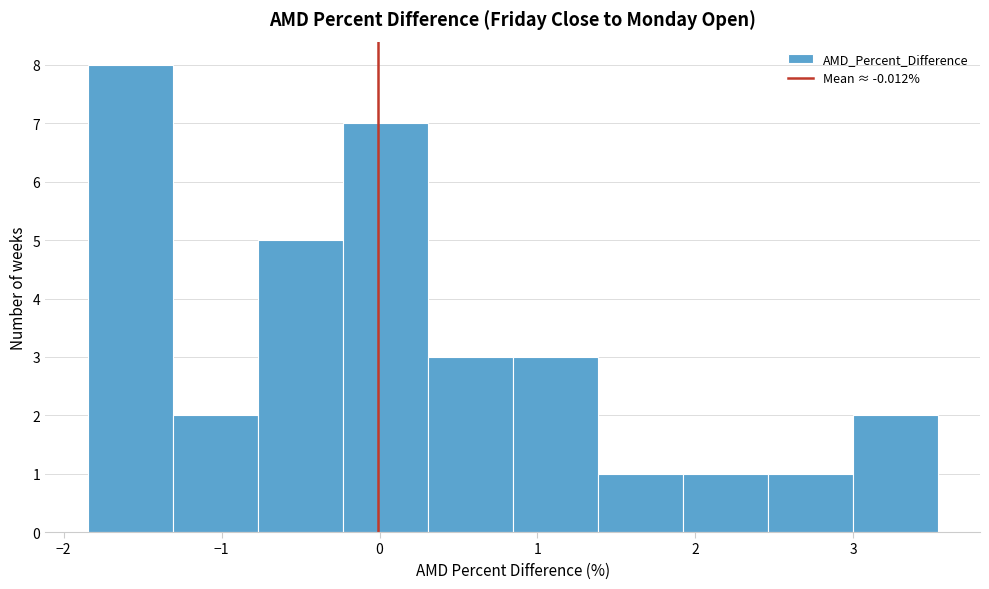

Reading left to right, transcribe this chart: for each bar, give the range it covers on the x-axis and its height. Neither the bar edges nor the heights are printed on the chart, so give them approximately, as read against the axes.

-1.8 to -1.3: 8
-1.3 to -0.8: 2
-0.8 to -0.2: 5
-0.2 to 0.3: 7
0.3 to 0.8: 3
0.8 to 1.4: 3
1.4 to 1.9: 1
1.9 to 2.5: 1
2.5 to 3.0: 1
3.0 to 3.5: 2